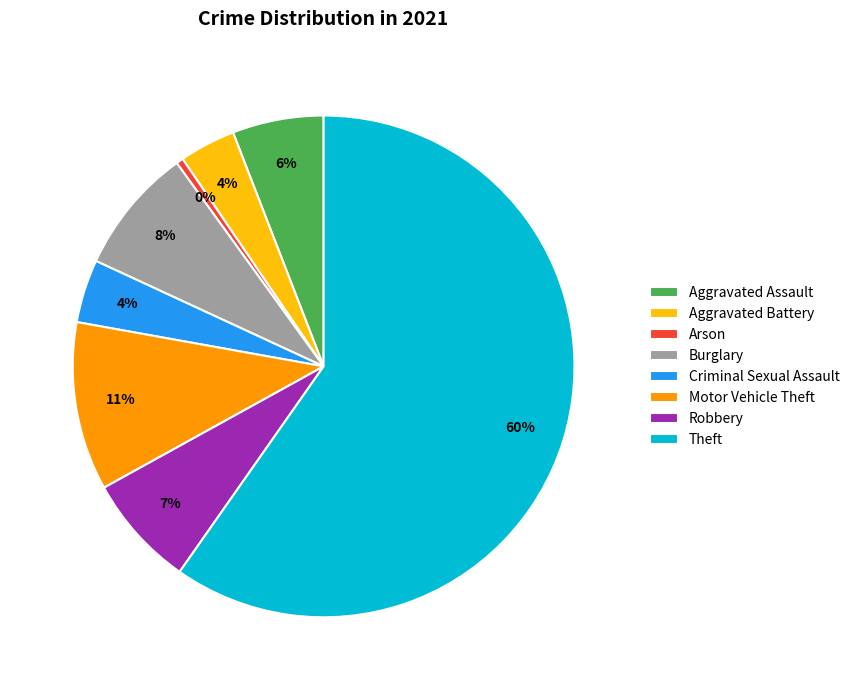

Do Arson and Criminal Sexual Assault together represent more than half of the pie?

No